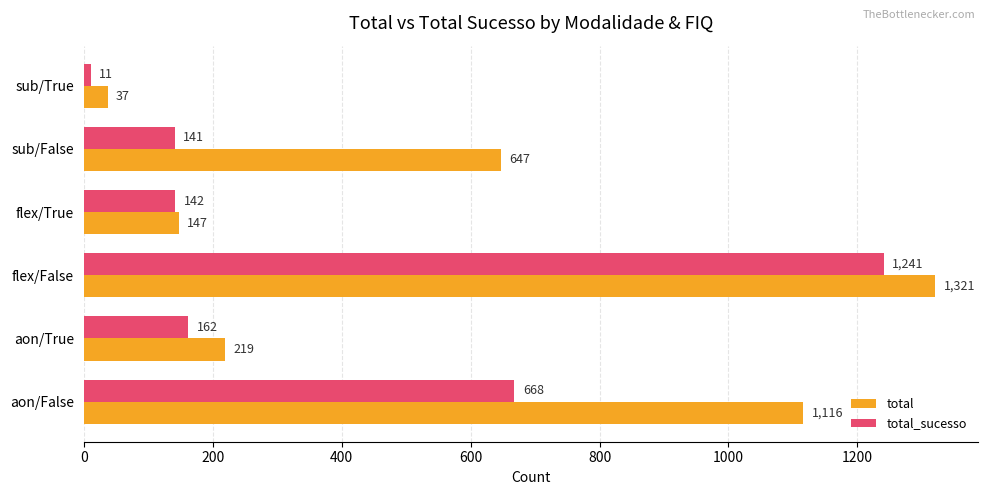

Which series changed the most between flex/True and sub/True?

total_sucesso